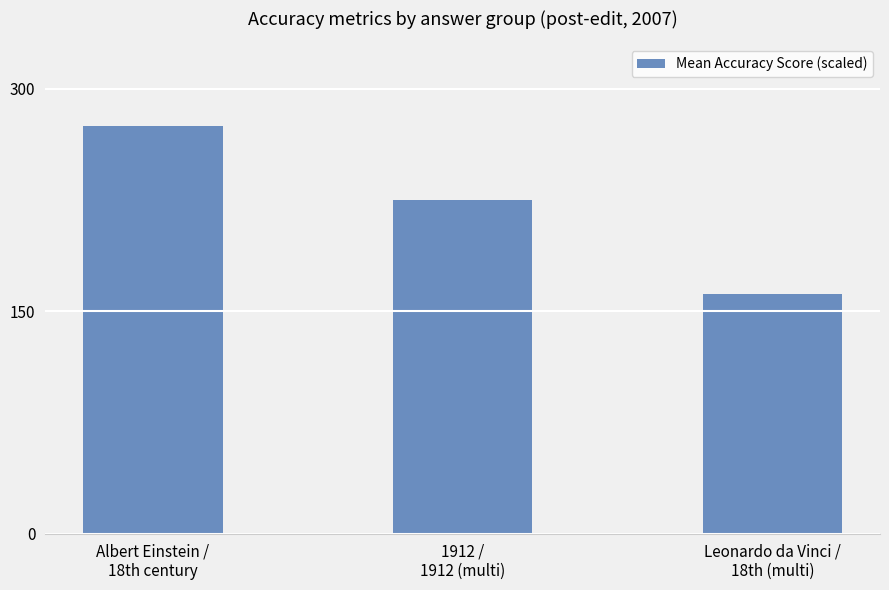

Reading left to right, transcribe all the data shown in this chart.

Albert Einstein /
18th century=275.0	1912 /
1912 (multi)=225.0	Leonardo da Vinci /
18th (multi)=161.4